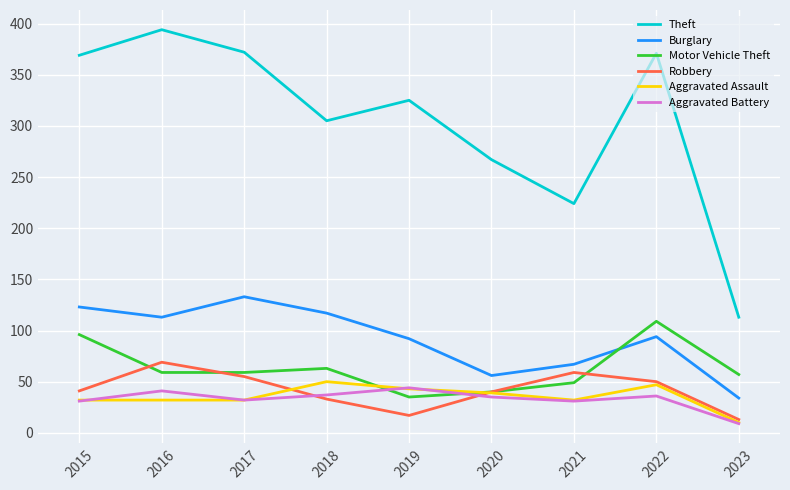

What are all the series names shown in the legend?

Theft, Burglary, Motor Vehicle Theft, Robbery, Aggravated Assault, Aggravated Battery